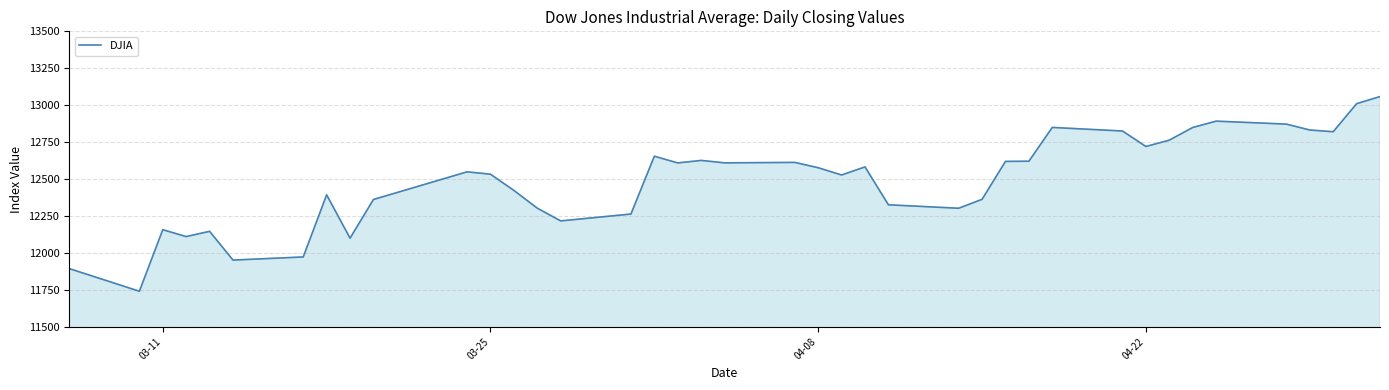

What is the greatest value displayed?

13058.2